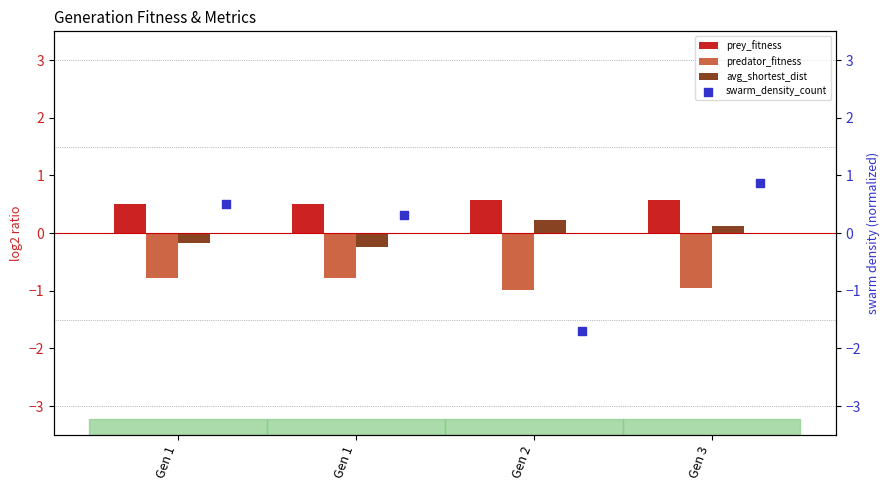

Which series has the largest Y range (max minus min)?

swarm_density_count